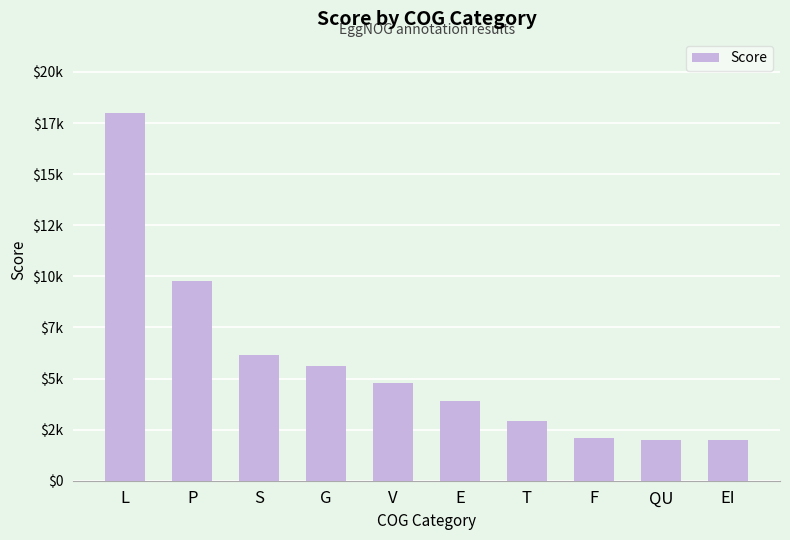

What is the change in value from T to EI?

-943